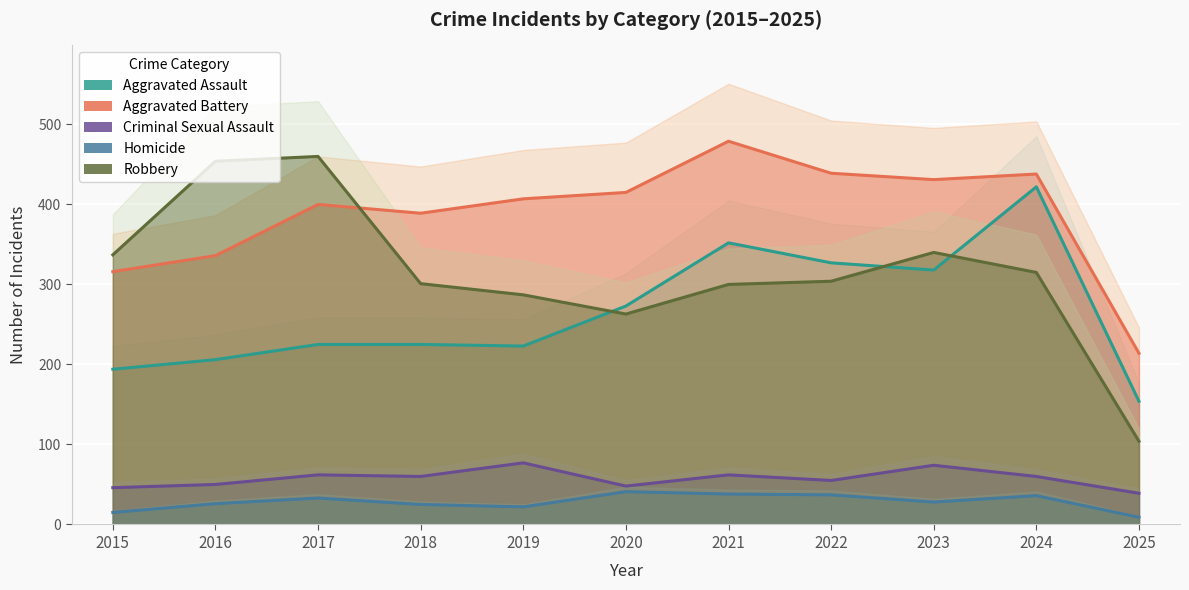

How many values in the Aggravated Assault series exceed 225?

5